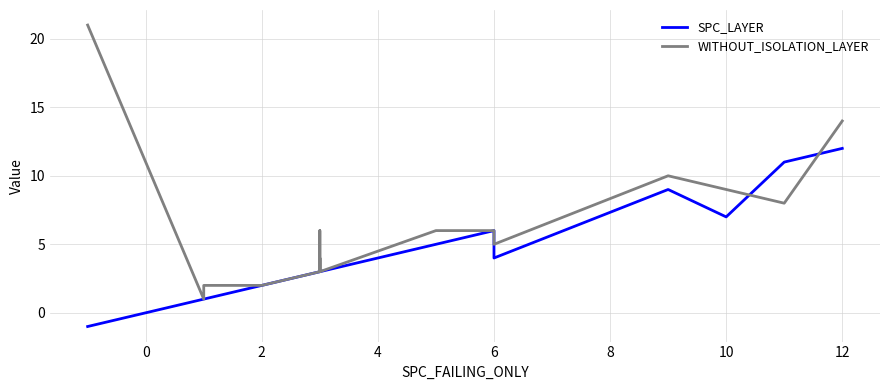

What is the value of the WITHOUT_ISOLATION_LAYER point at the 16th from the left?

6